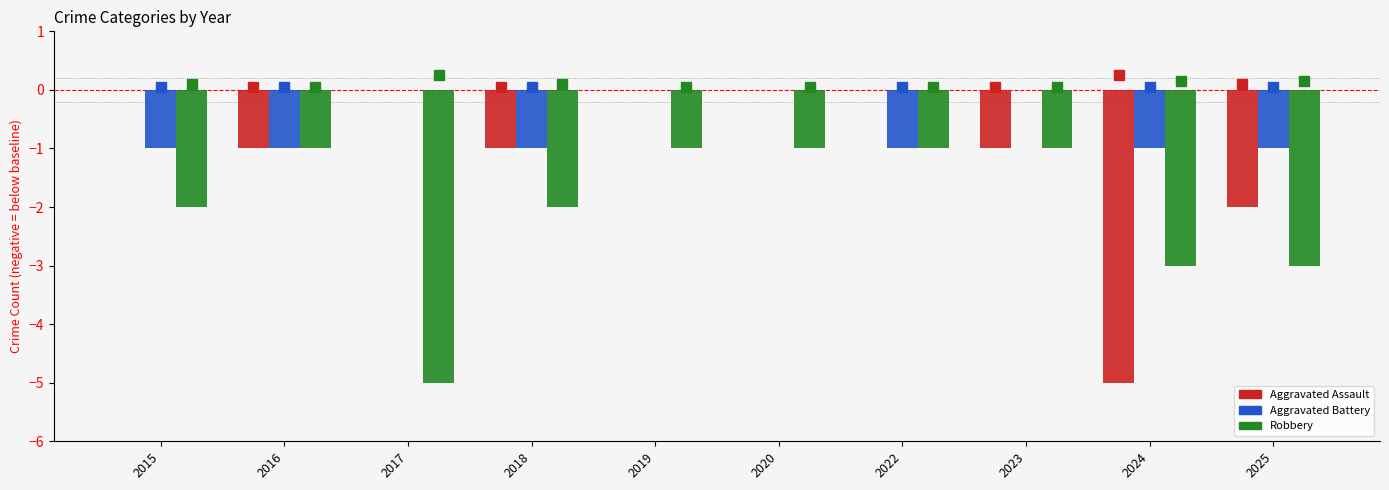

Between 2019 and 2024, which series saw the biggest shift?

Aggravated Assault